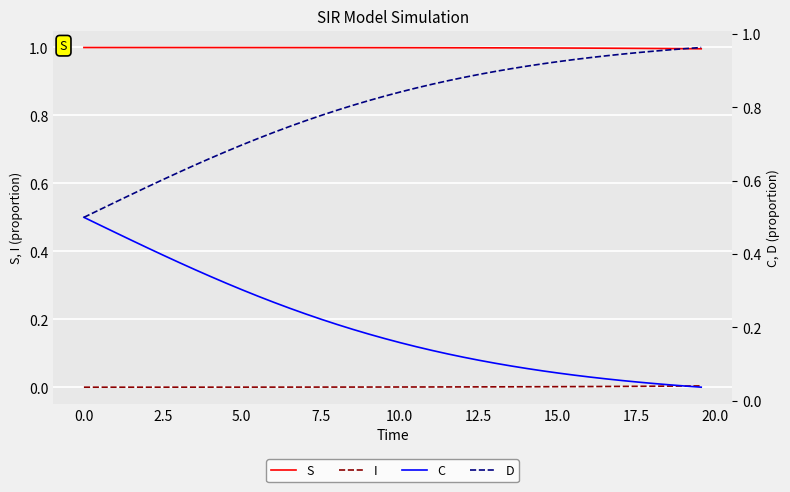

What is the sum of all S values?

40.0